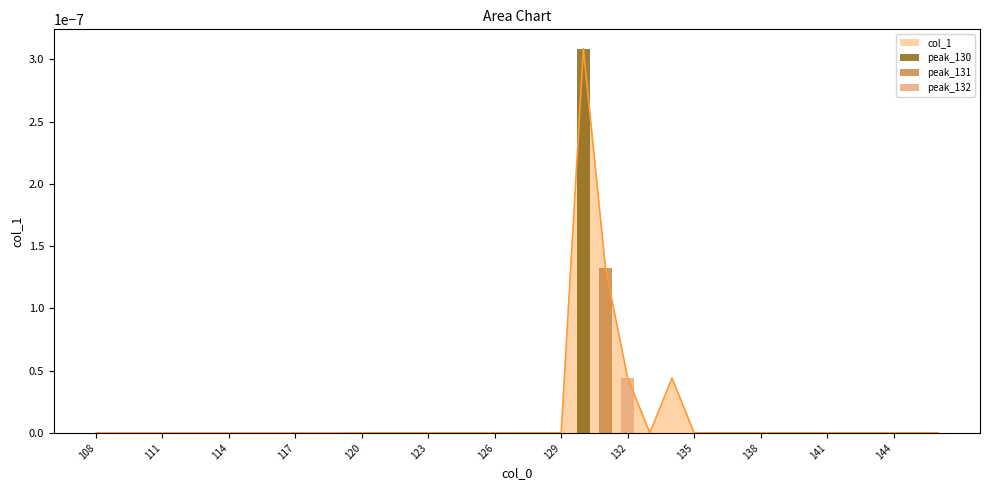

At which label is the value closest to 0?

108